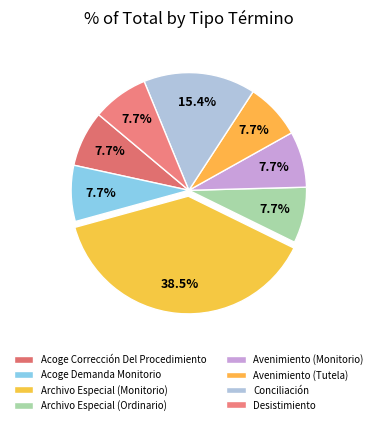

Does any single category account for the majority?

No